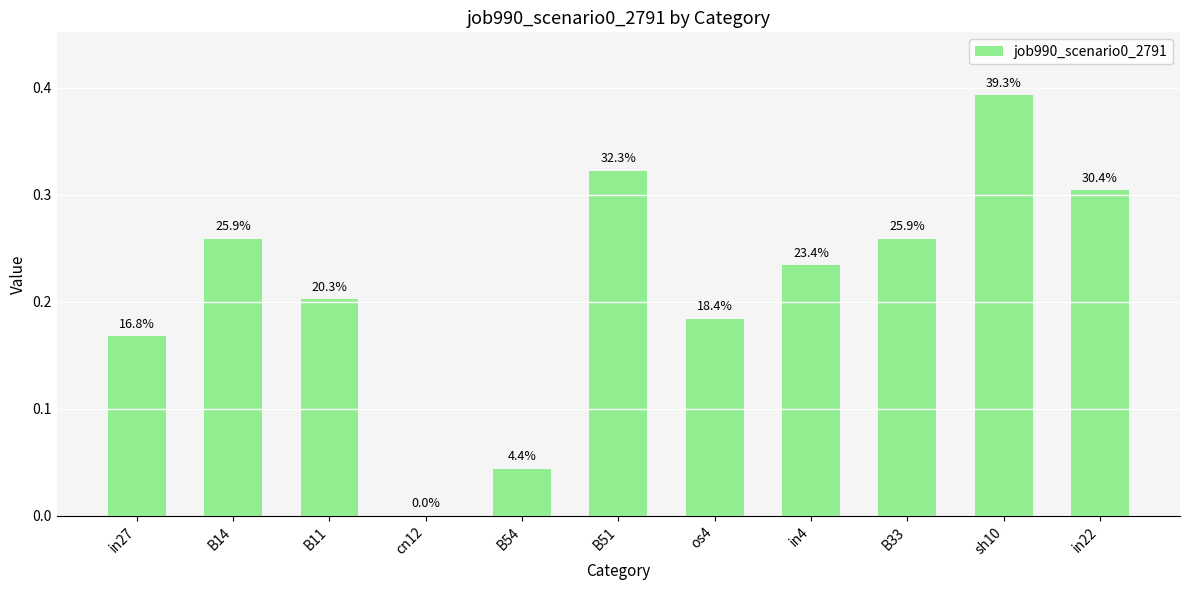

Rank the categories by value from highest to lowest.

sh10, B51, in22, B14, B33, in4, B11, os4, in27, B54, cn12